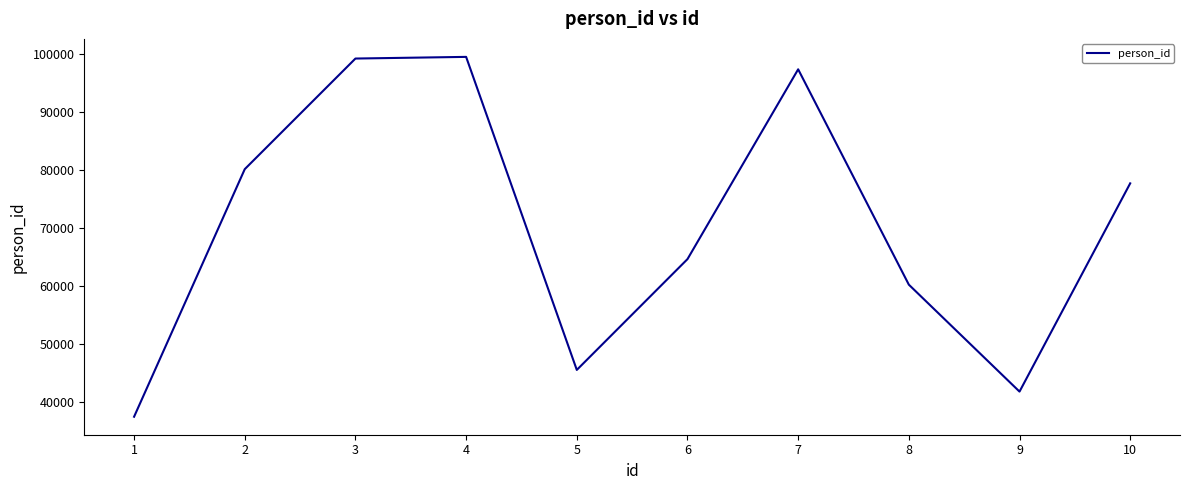

Does the chart have visible grid lines?

No